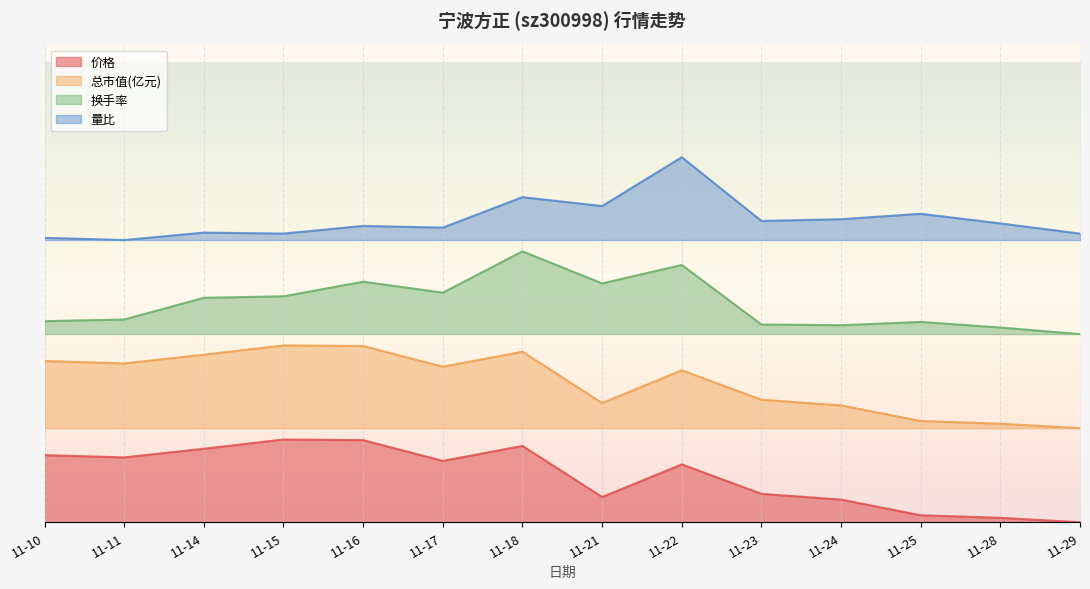

True or false: 量比 has more than 0 points higher than both neighbors.

True